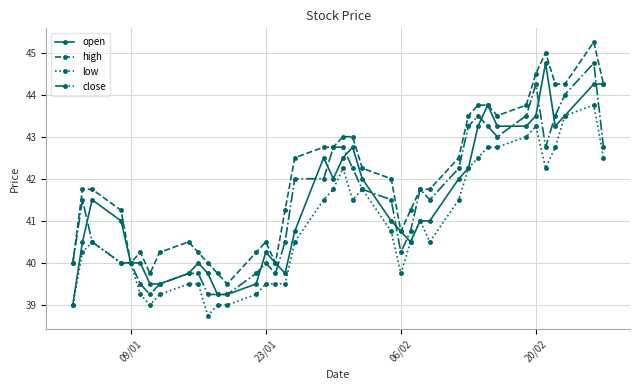

True or false: open has more than 2 points higher than both neighbors.

True